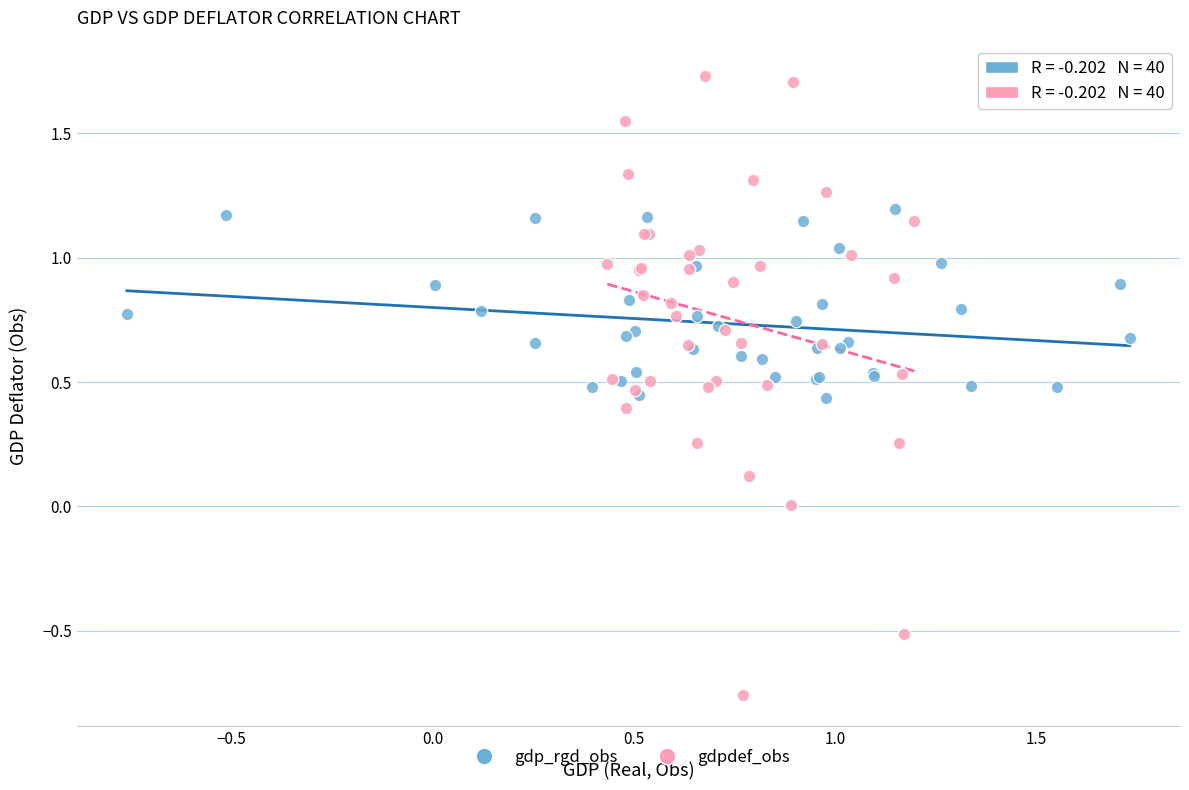

Which series reaches the minimum Y coordinate?

gdpdef_obs